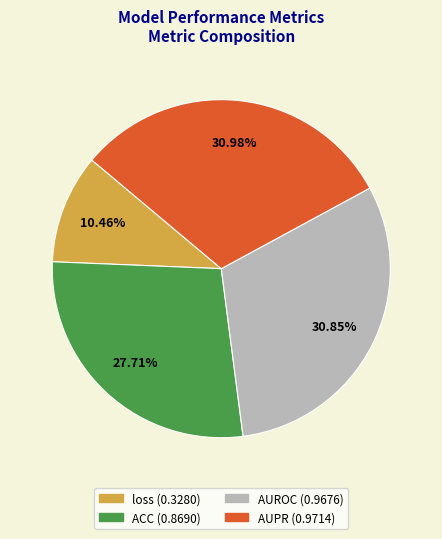

What is the total percentage of ACC and AUROC?

58.6%